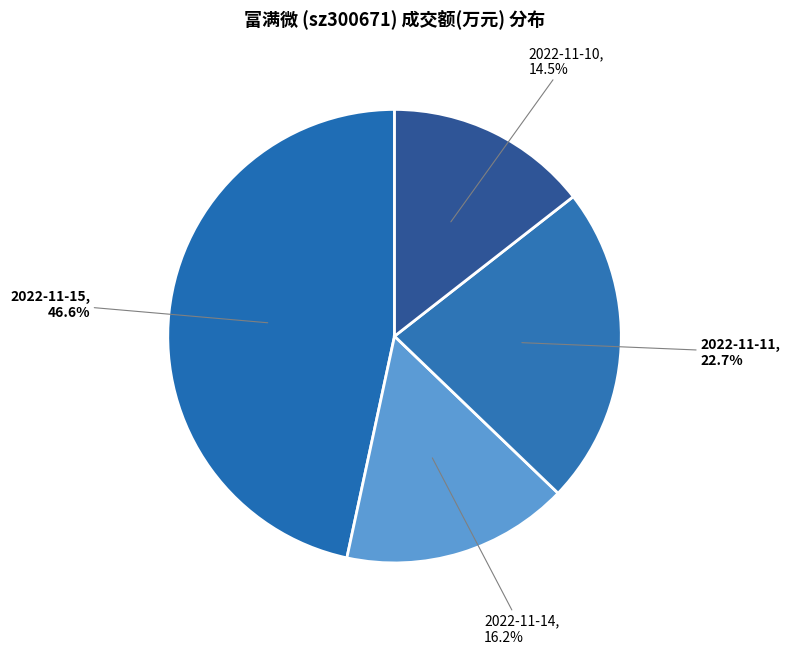

Which slice is the smallest?

2022-11-10